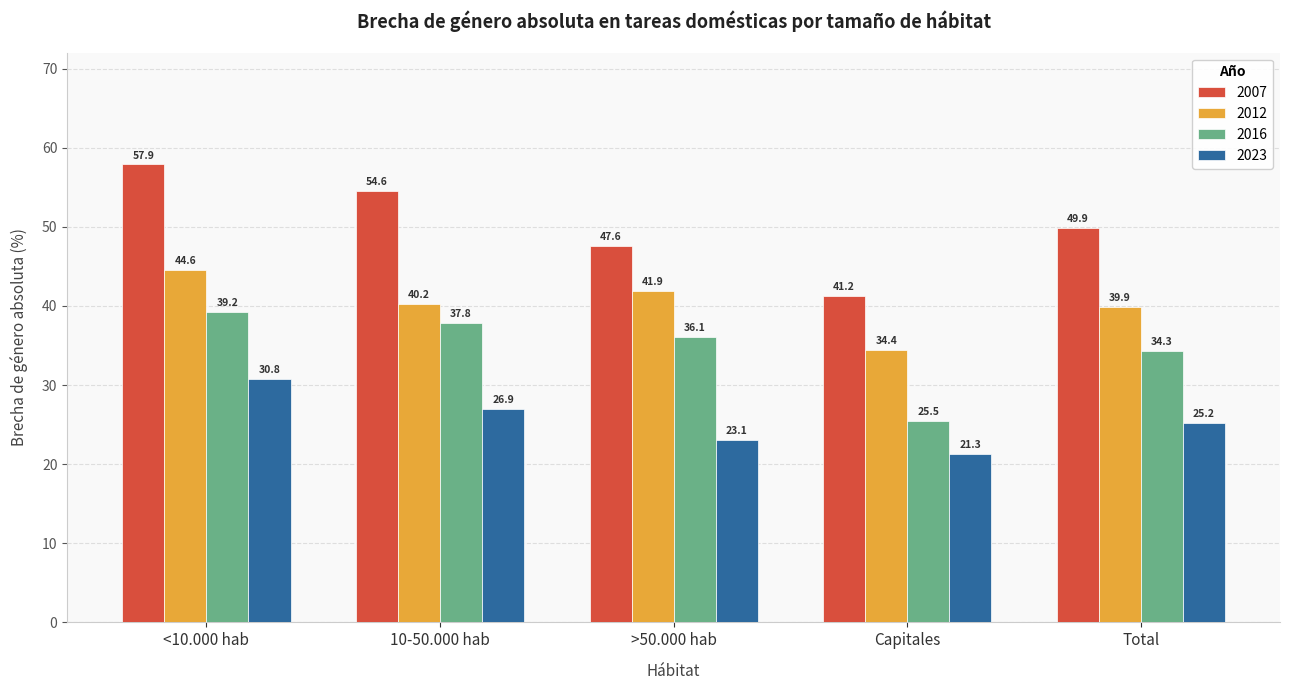

What is the label of the 5th bar from the left?

Total